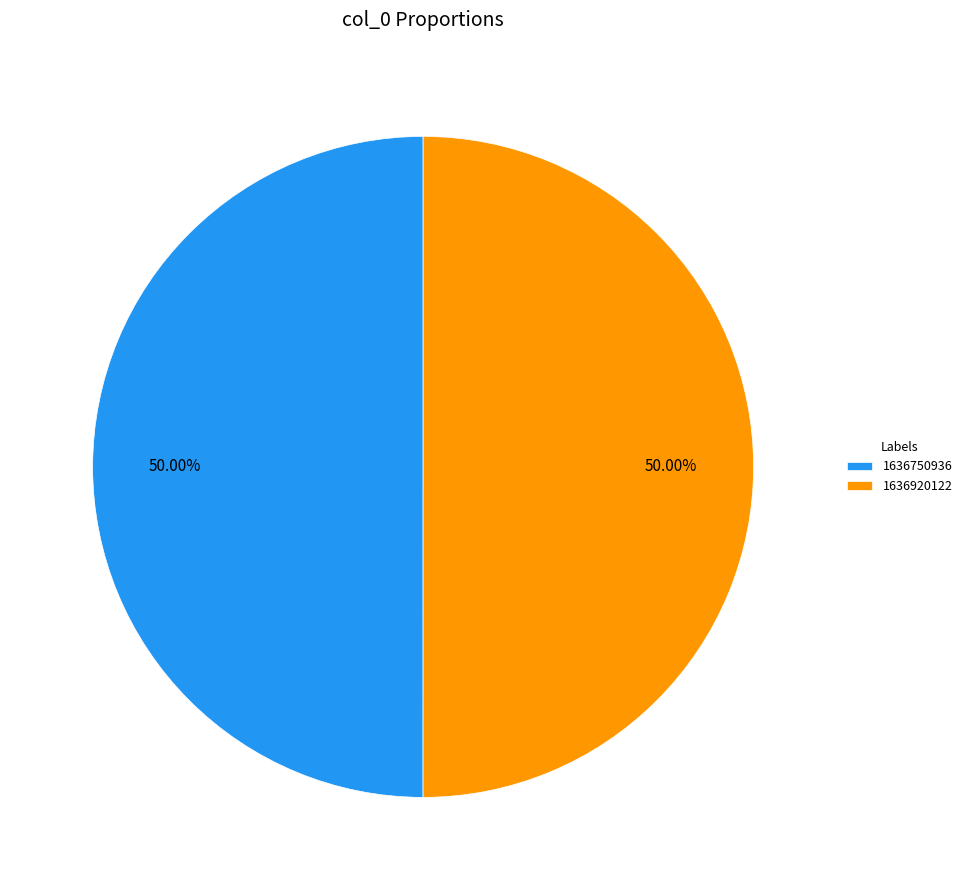

The 1636750936 slice represents 1% of the pie. True or false?

False